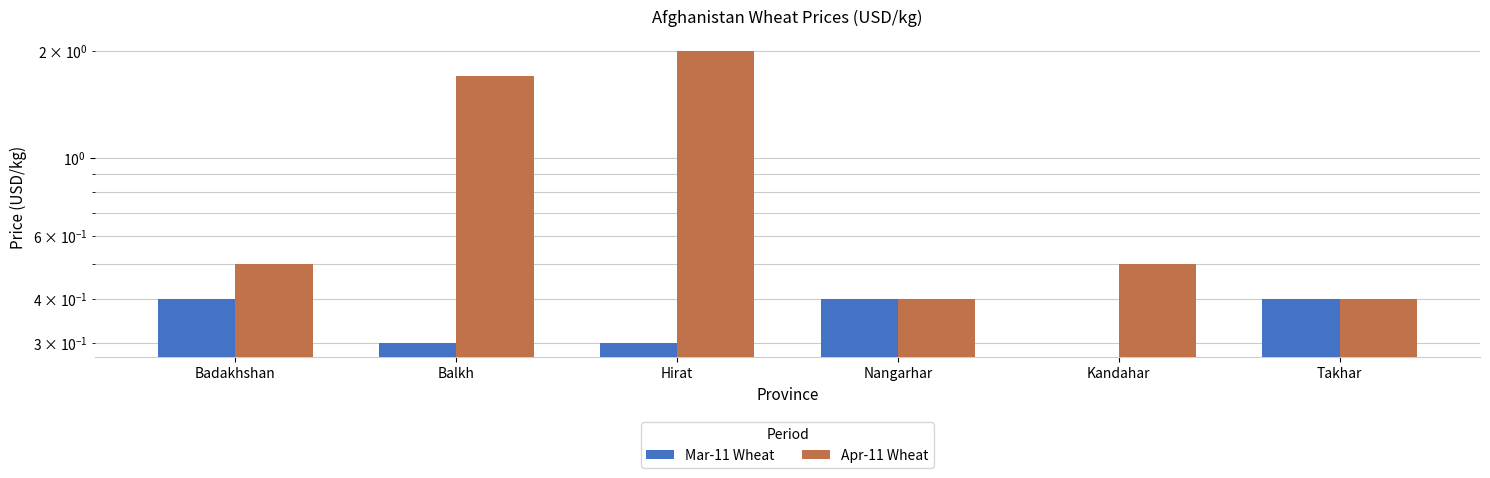

What is the label of the 1st bar from the left?

Badakhshan